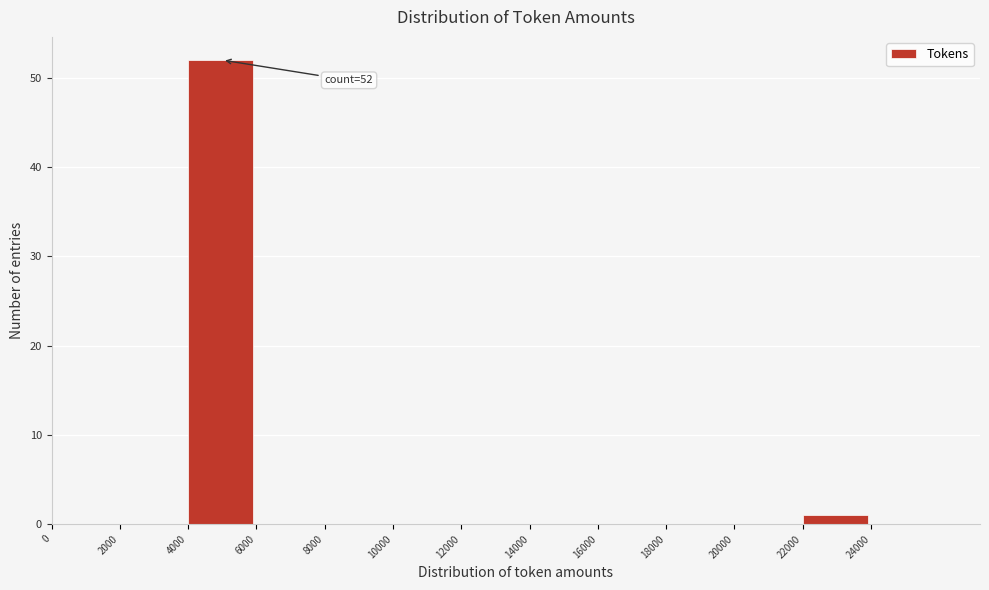

Which range on the x-axis has the tallest bar?

4000 to 6000